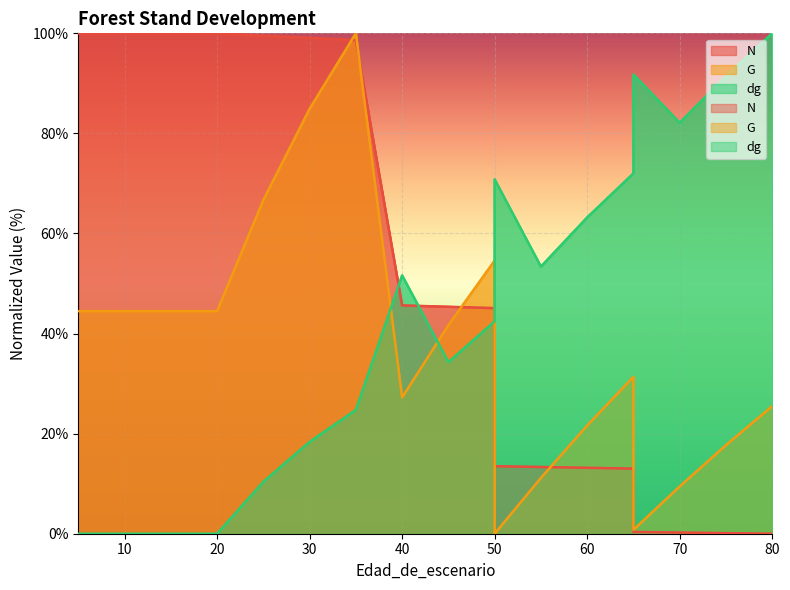

Is the value of G at 5 greater than the value of dg at 5?

Yes